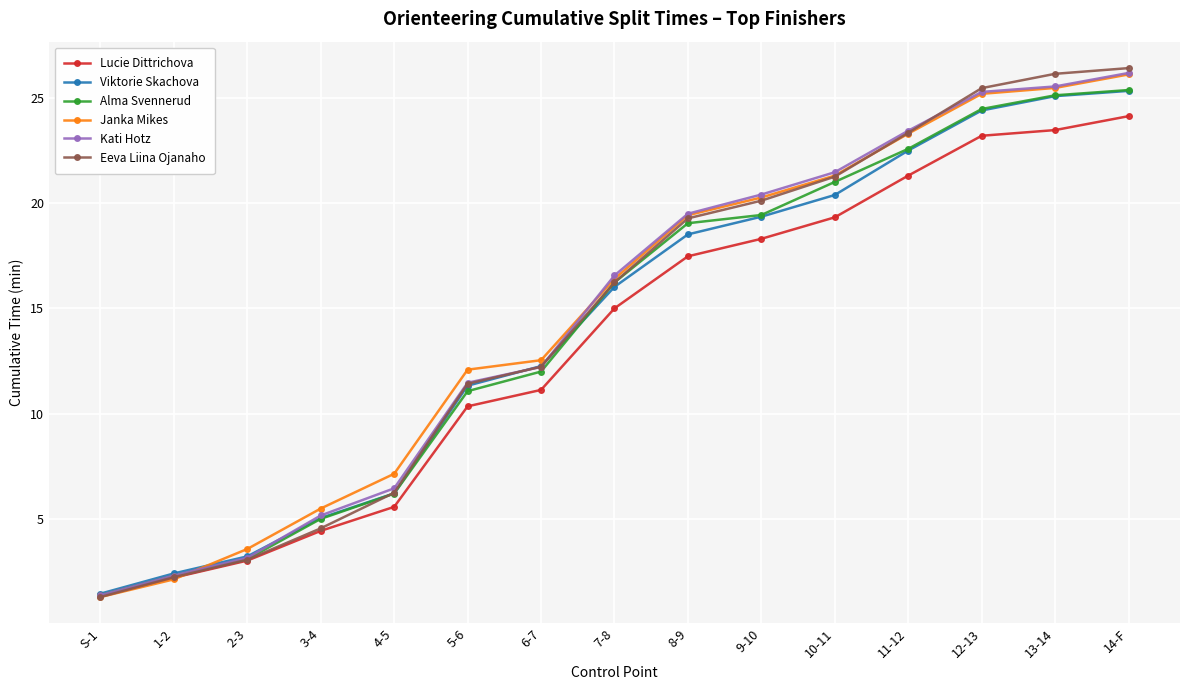

At which label does Alma Svennerud reach its minimum?

S-1